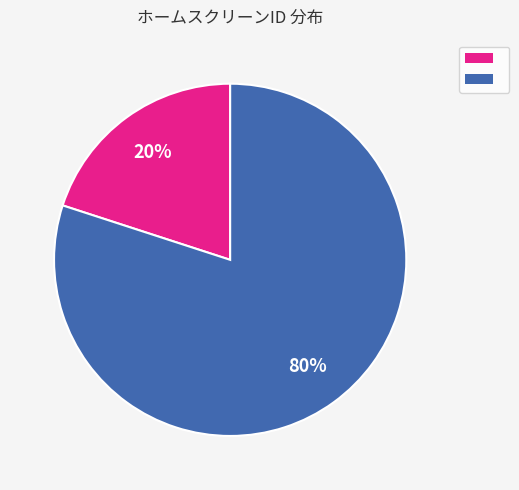

Is there any slice that represents more than half of the pie?

Yes